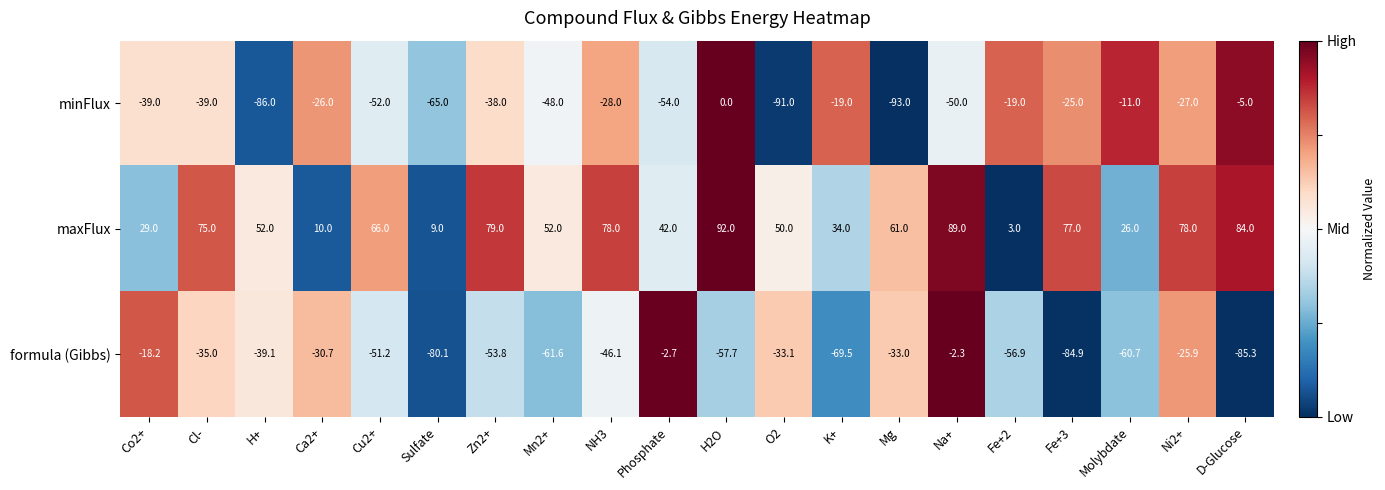

Is it true that maxFlux equals 15.0 at Cu2+?

False